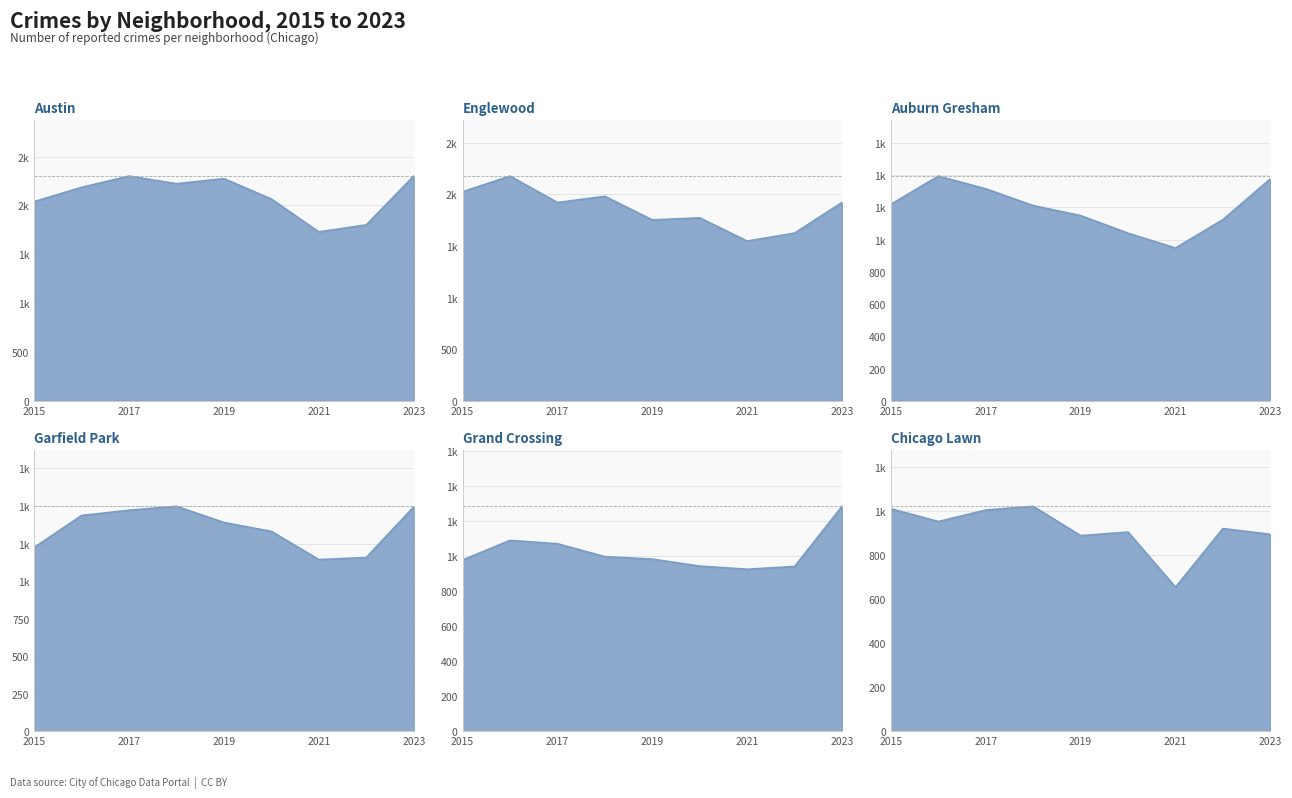

Which series has the largest range (max minus min)?

Englewood